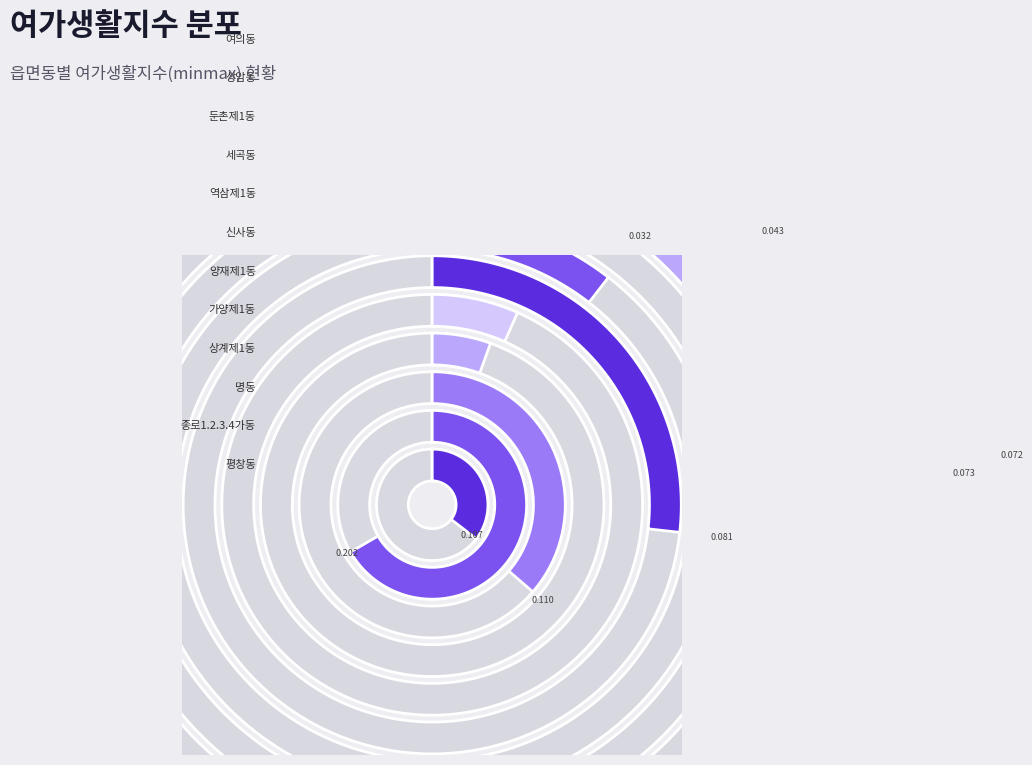

What is the change in value from 종로1.2.3.4가동 to 역삼제1동?

-0.2